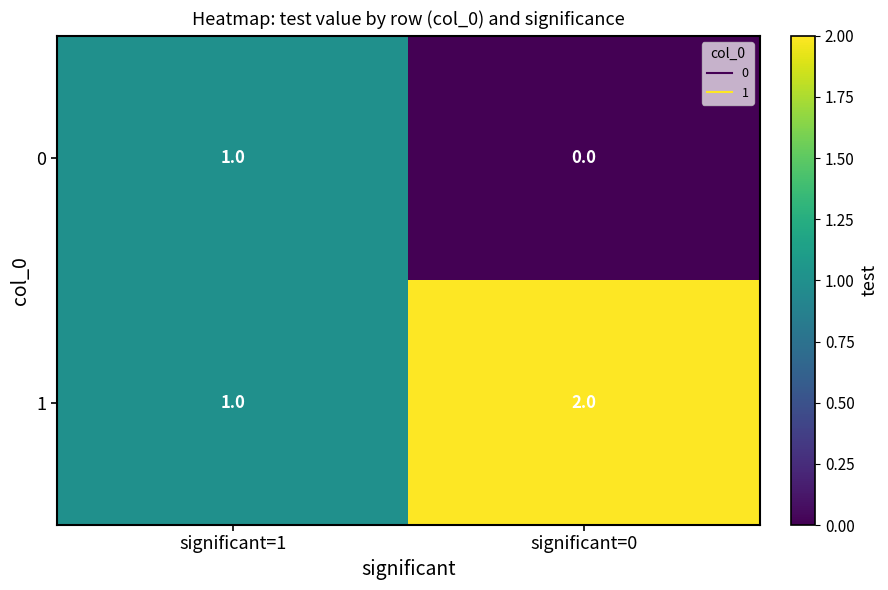

Which category has the lowest value in the 1 series?

significant=1